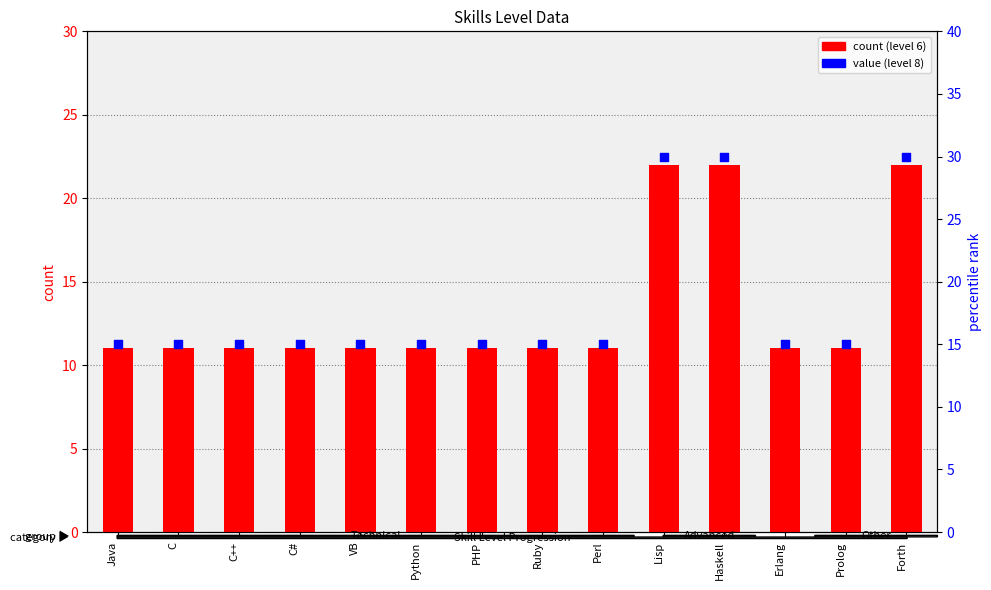

At how many categories does at least one series exceed 11?

14